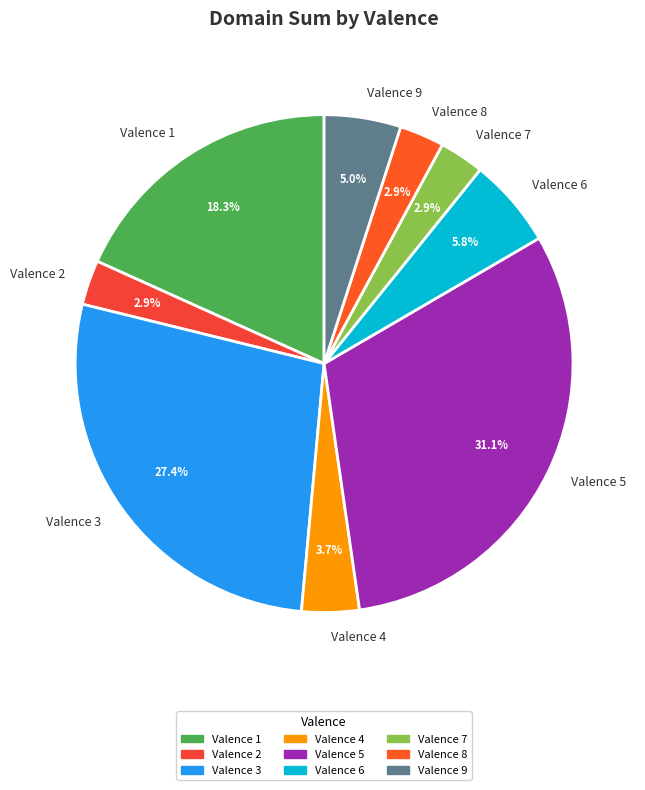

Is there a majority slice in this chart?

No